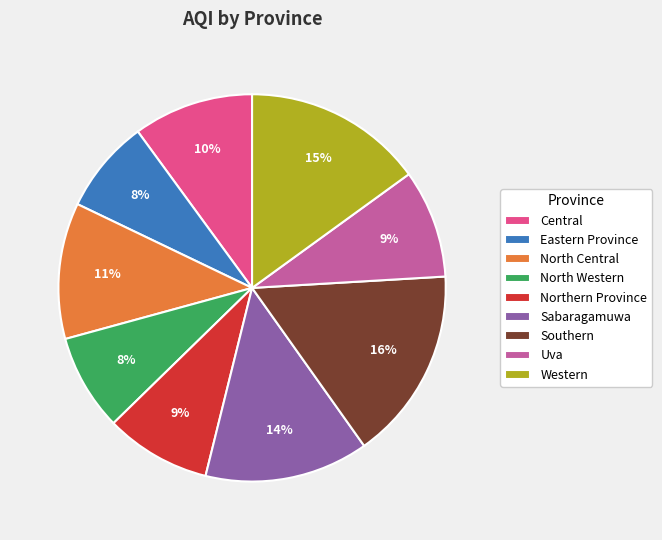

To the nearest percent, what is the difference between the North Western and Southern slice percentages?

8%